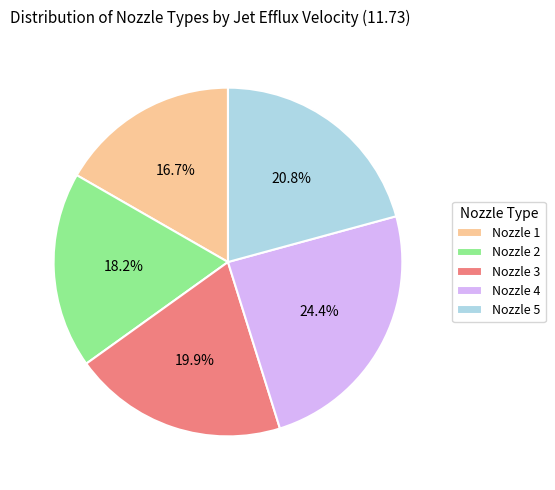

Rank the categories by value from highest to lowest.

Nozzle 4, Nozzle 5, Nozzle 3, Nozzle 2, Nozzle 1